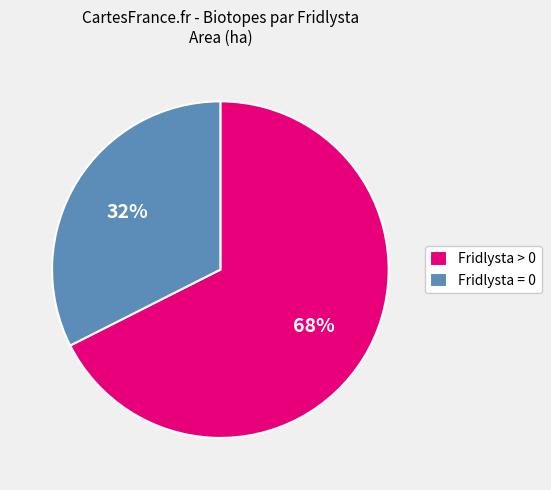

Count the number of slices in the pie.

2